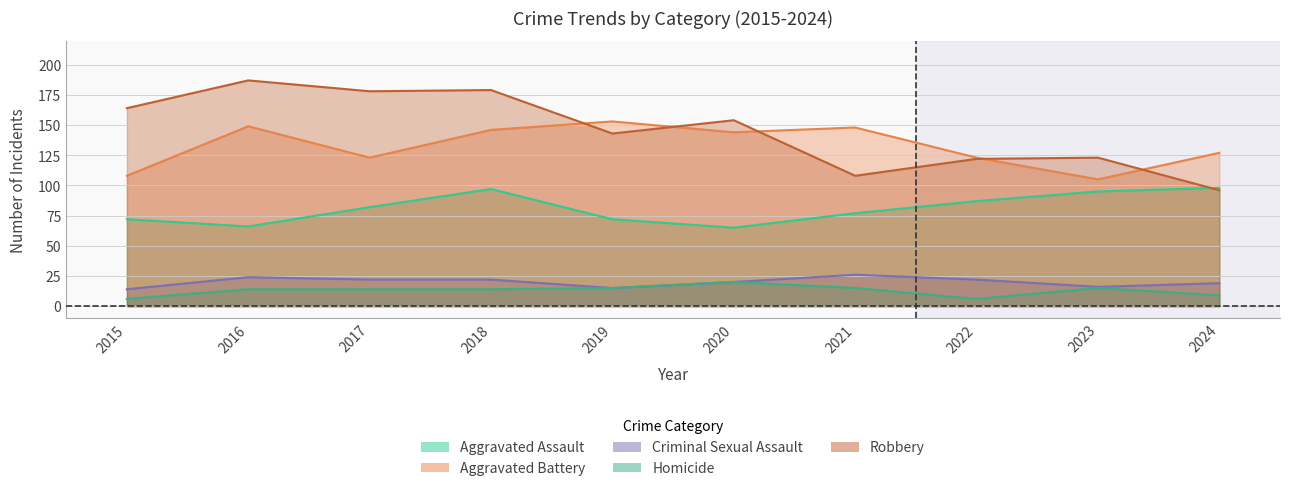

Is the value of Aggravated Assault at 2022 greater than the value of Homicide at 2015?

Yes